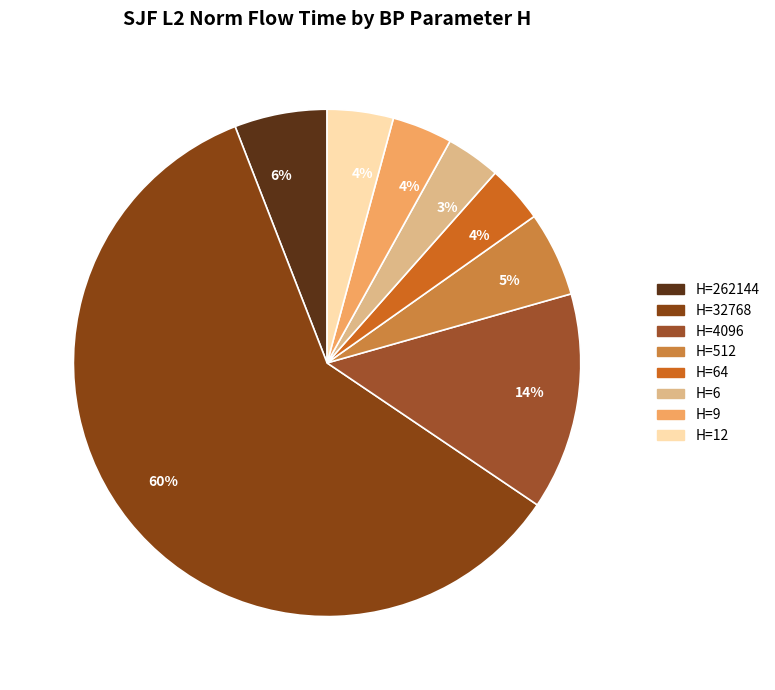

How many slices are in this pie chart?

8